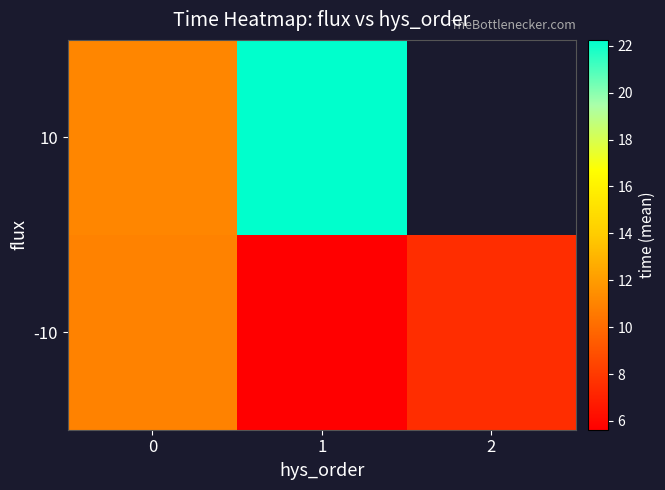

List the labels in order of row_0 value, smallest first.

1, 2, 0